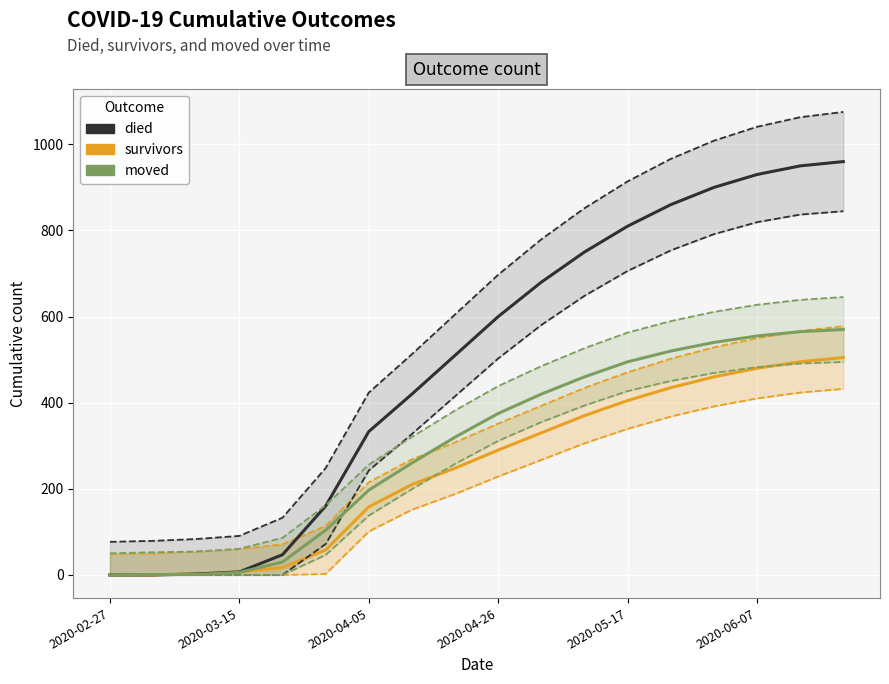

What is the greatest value displayed?

960